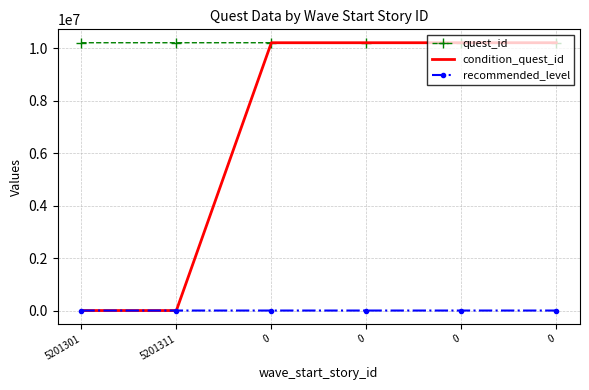

True or false: recommended_level and condition_quest_id cross at least once.

True